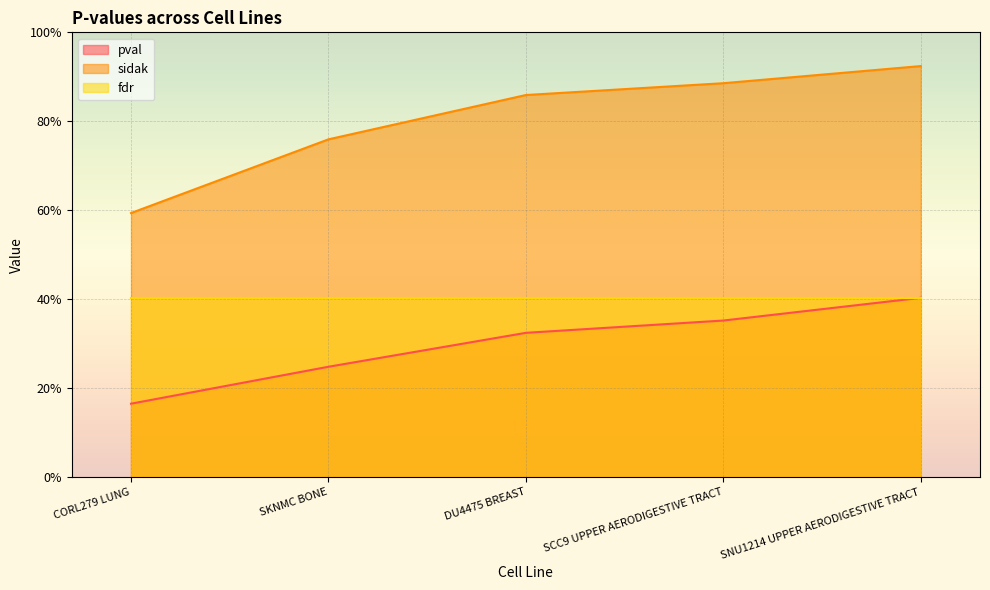

True or false: pval and sidak cross at least once.

False